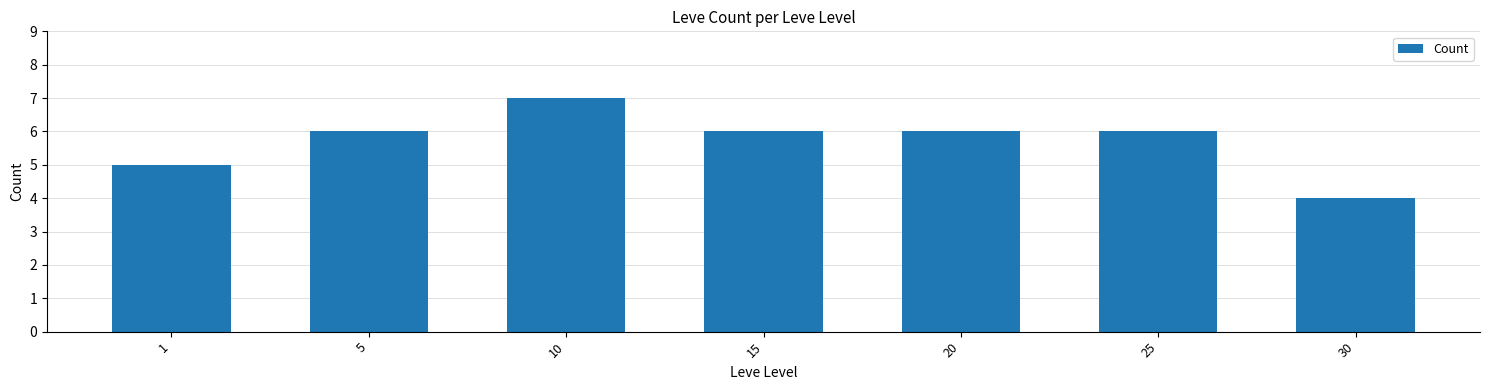

What is the sum of the values at 1 and 5?

11